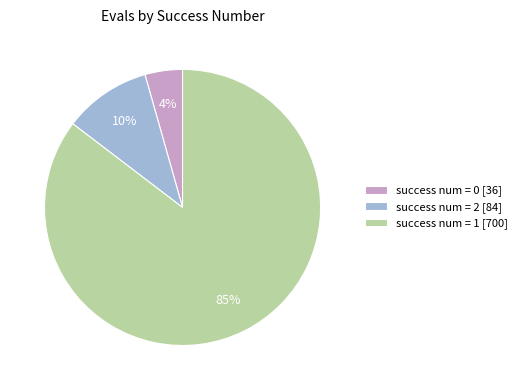

Is there any slice that represents more than half of the pie?

Yes